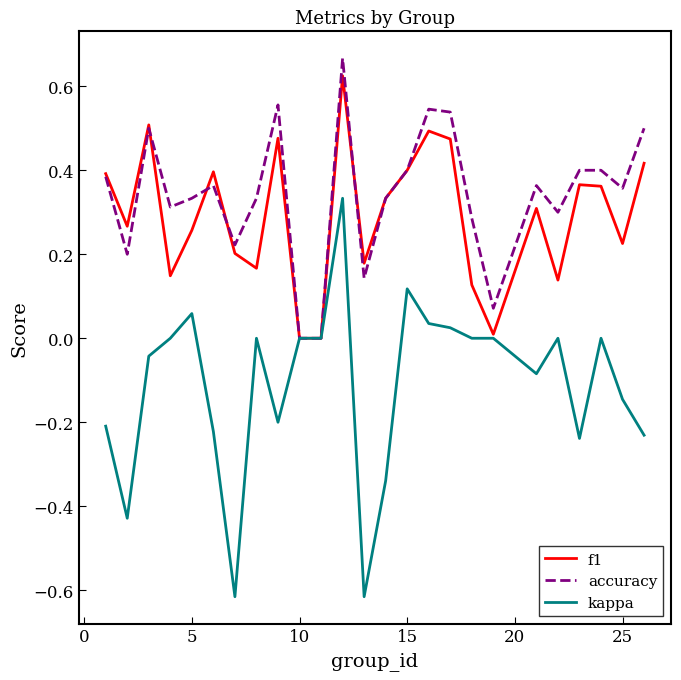

Which series has the widest spread of values?

kappa